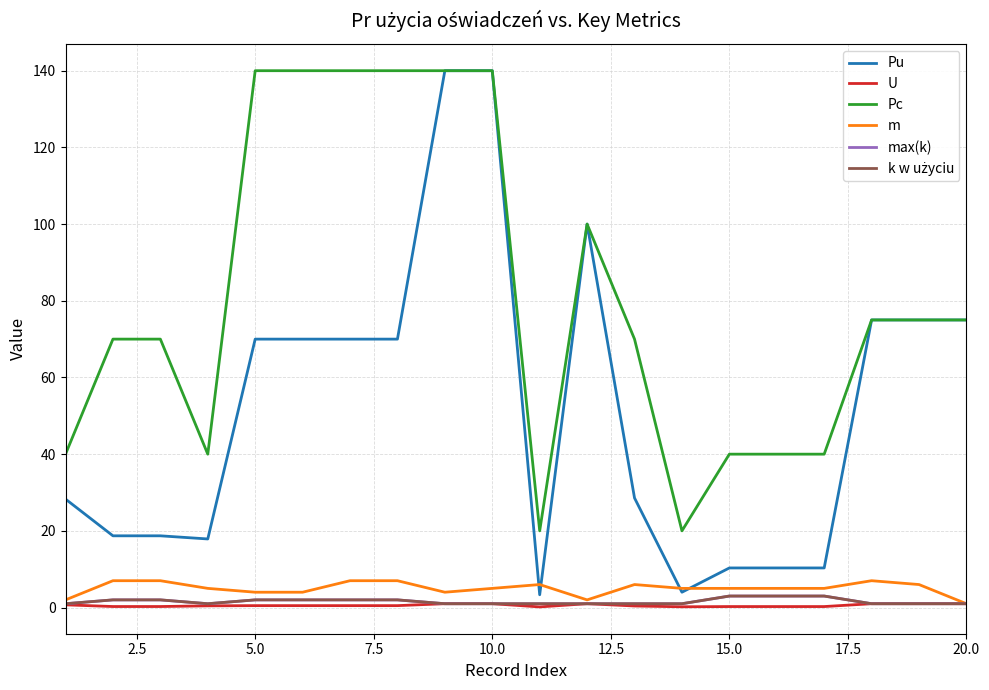

Which series has the largest total across all categories?

Pc